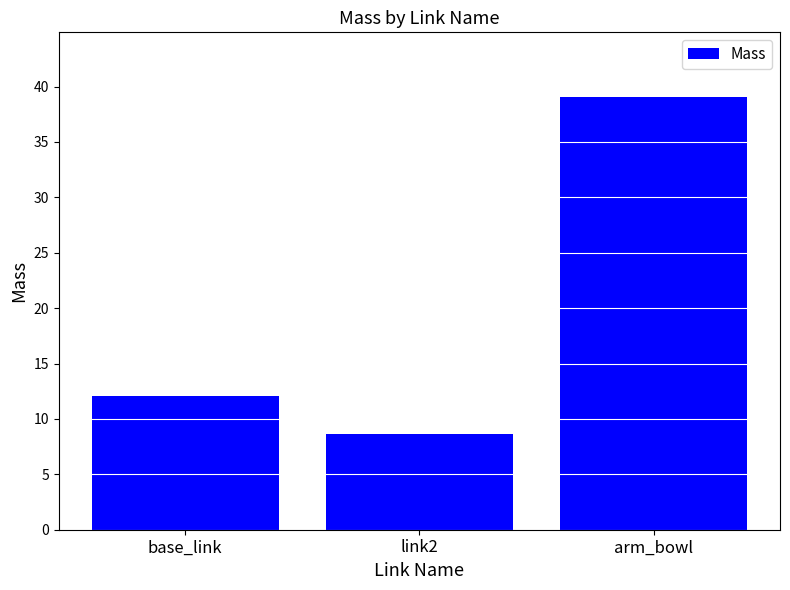

How many values are below 12?

1